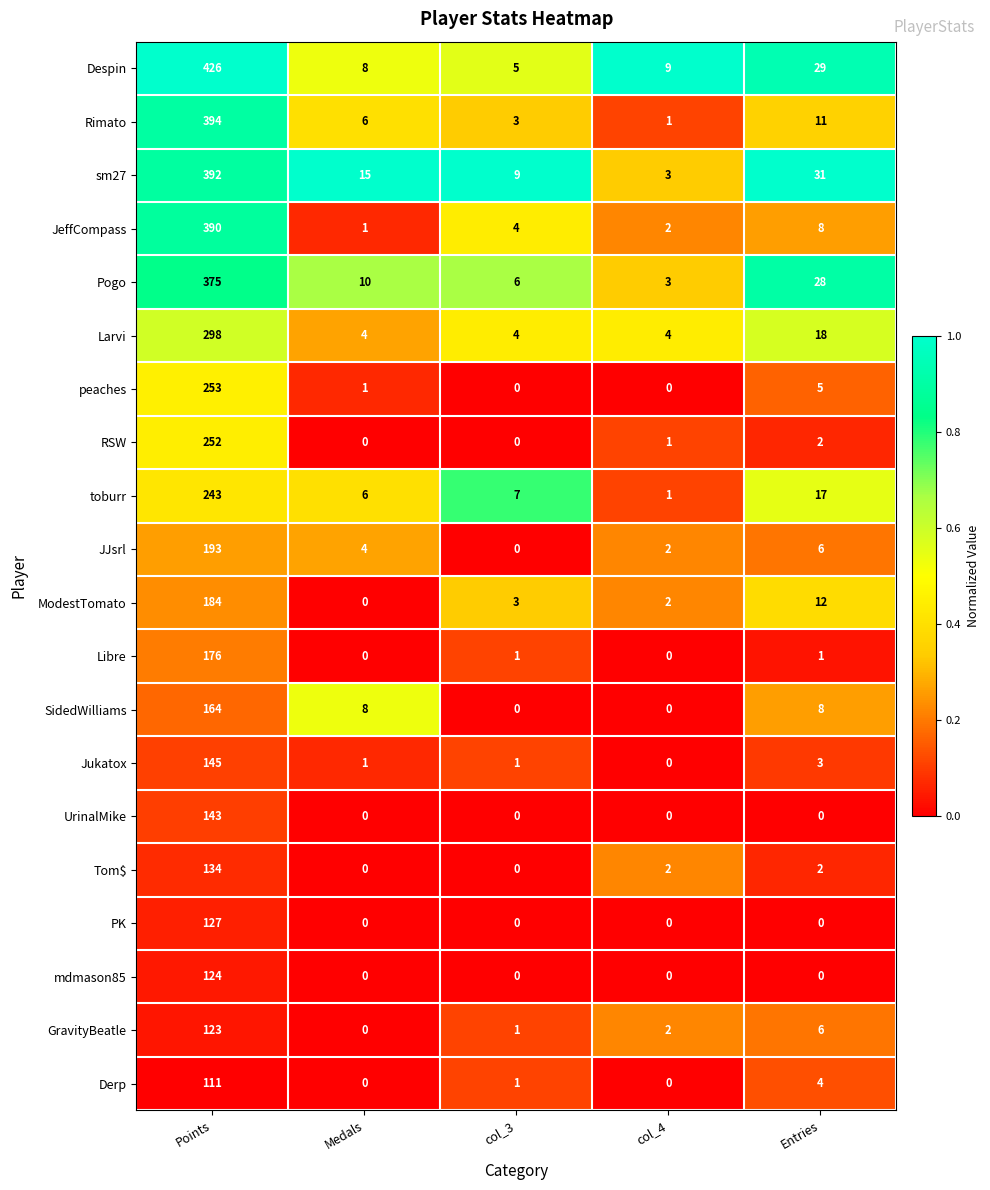

Is it true that JeffCompass equals 589 at Points?

False